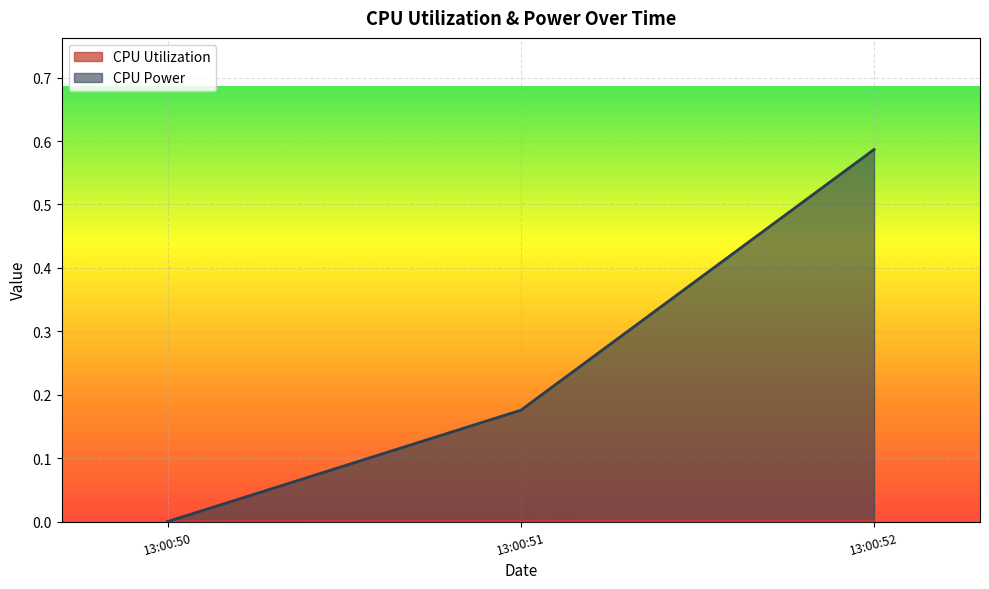

What is the sum of all CPU Power values?

0.8